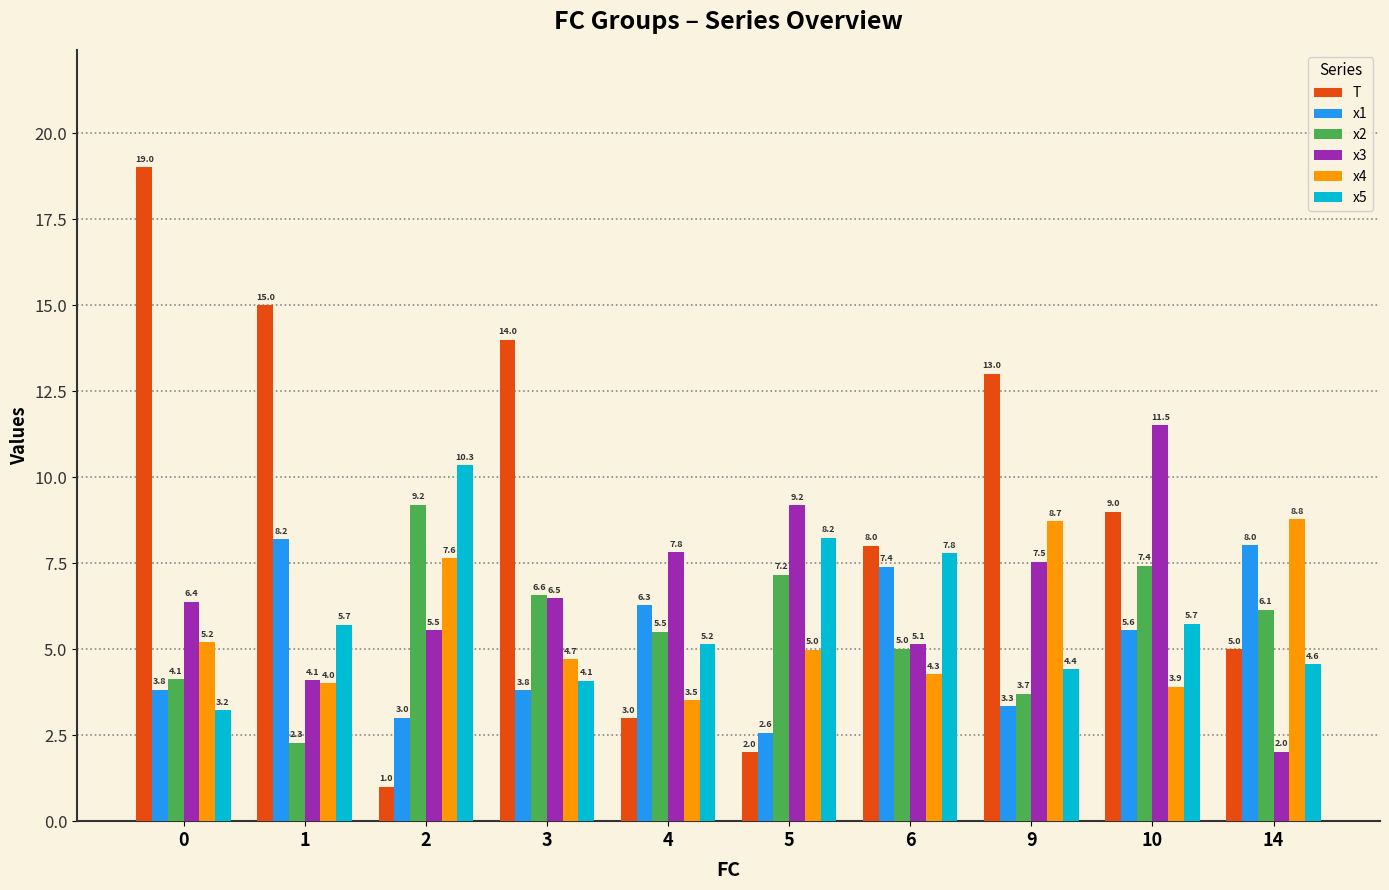

Reading right to left, transcribe all the data shown in this chart.

T: 14=5.0	10=9.0	9=13.0	6=8.0	5=2.0	4=3.0	3=14.0	2=1.0	1=15.0	0=19.0
x1: 14=8.0	10=5.6	9=3.3	6=7.4	5=2.6	4=6.3	3=3.8	2=3.0	1=8.2	0=3.8
x2: 14=6.1	10=7.4	9=3.7	6=5.0	5=7.2	4=5.5	3=6.6	2=9.2	1=2.3	0=4.1
x3: 14=2.0	10=11.5	9=7.5	6=5.1	5=9.2	4=7.8	3=6.5	2=5.5	1=4.1	0=6.4
x4: 14=8.8	10=3.9	9=8.7	6=4.3	5=5.0	4=3.5	3=4.7	2=7.6	1=4.0	0=5.2
x5: 14=4.6	10=5.7	9=4.4	6=7.8	5=8.2	4=5.2	3=4.1	2=10.3	1=5.7	0=3.2